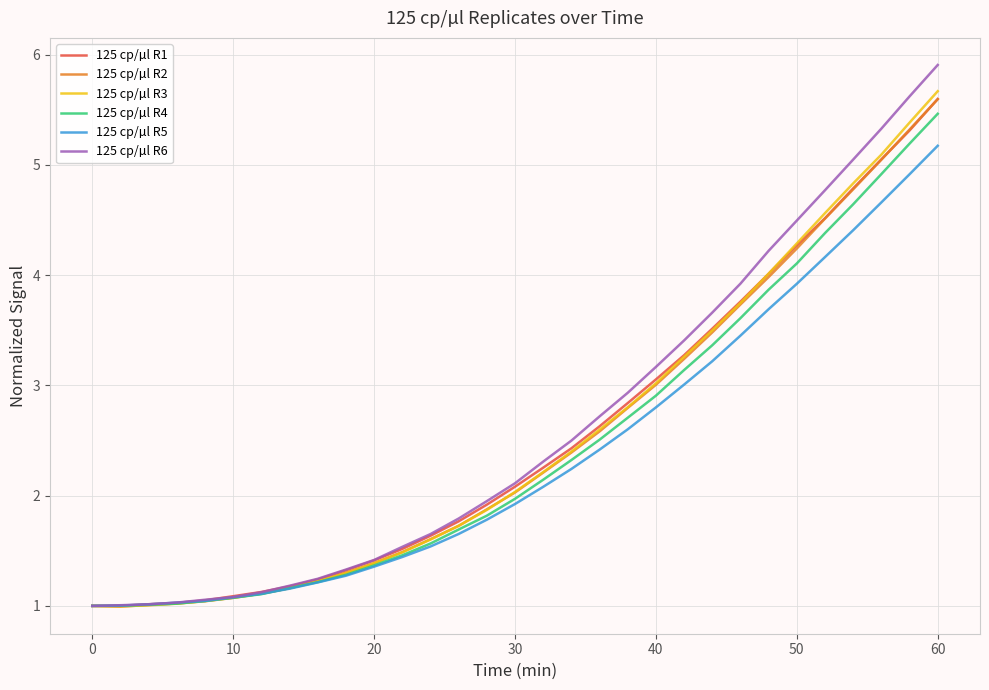

What is the difference between the maximum and minimum values in the 125 cp/µl R3 series?

4.7